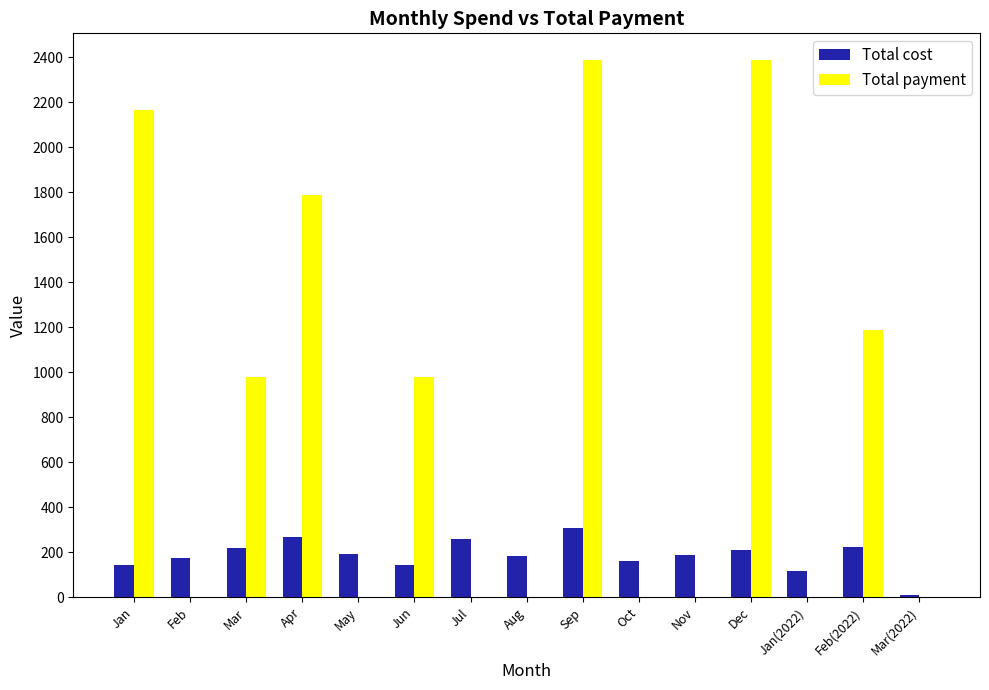

Between Jul and Sep, which series saw the biggest shift?

Total payment